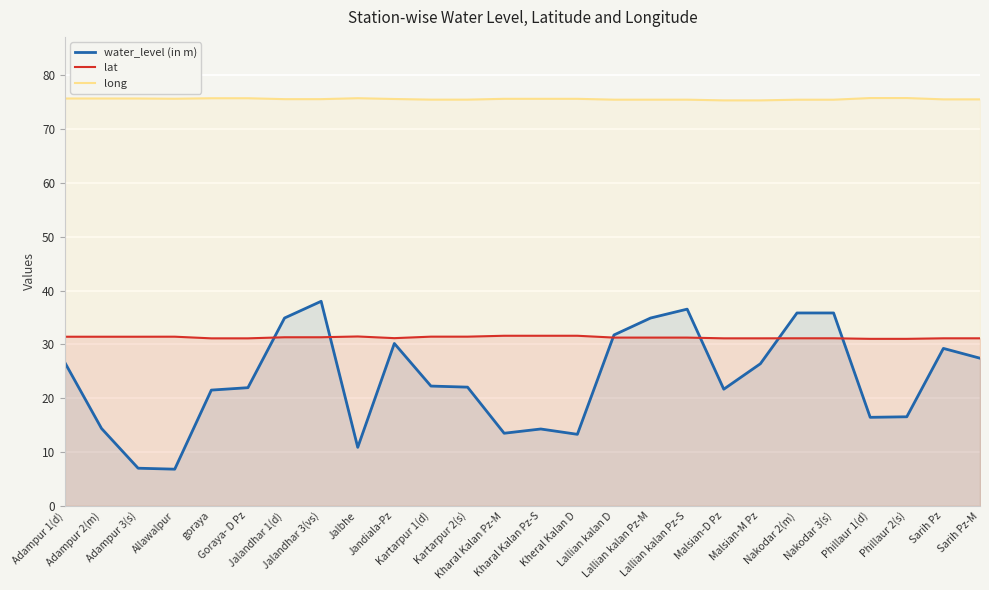

How many data points in water_level (in m) are less than 22?

12